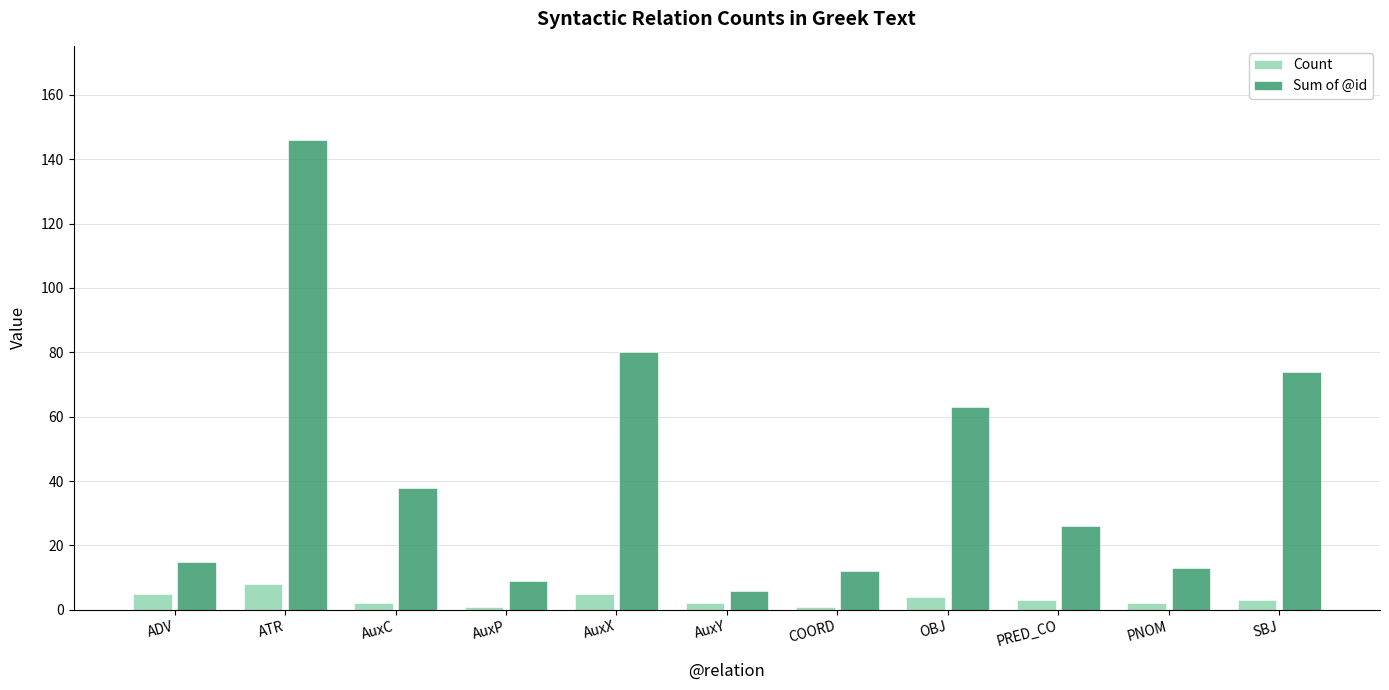

Is the value of Count at PRED_CO greater than the value of Sum of @id at AuxP?

No